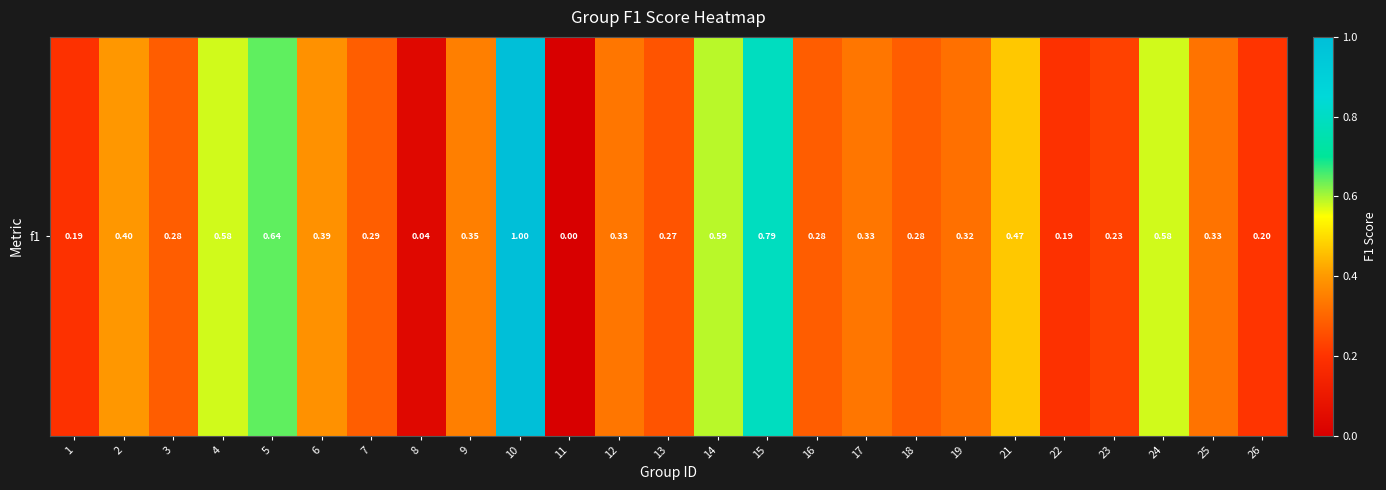

Between 15 and 21, which is larger?

15